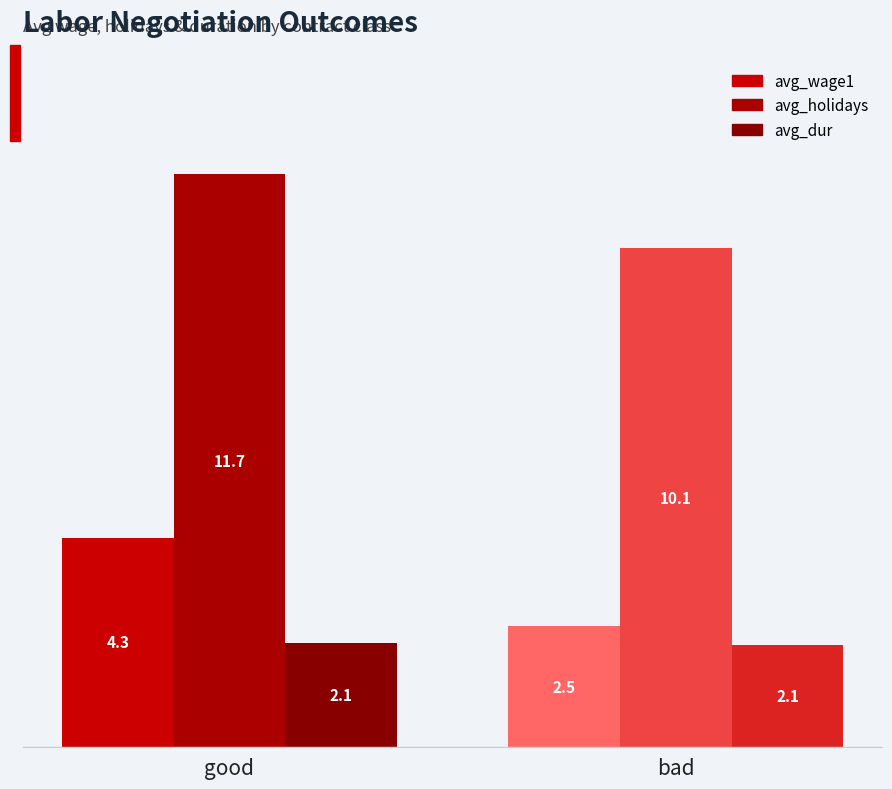

What is the label of the 2nd bar from the right?

good